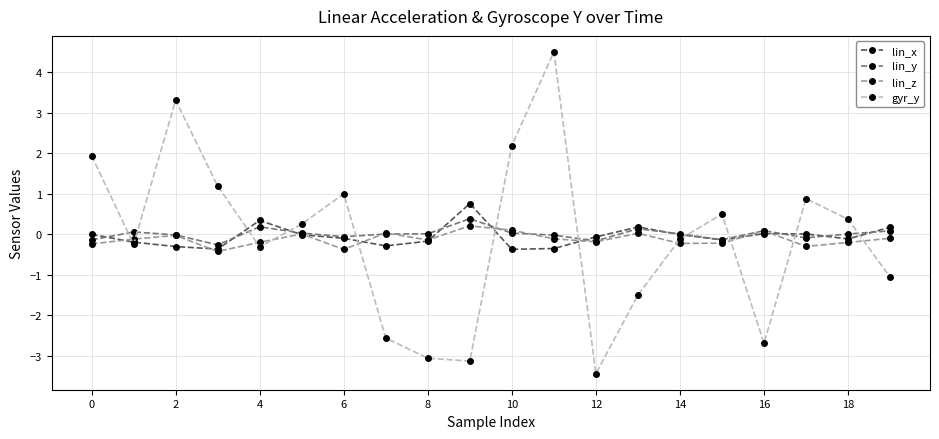

In gyr_y, how many points are higher than both neighbors (excluding endpoints)?

5